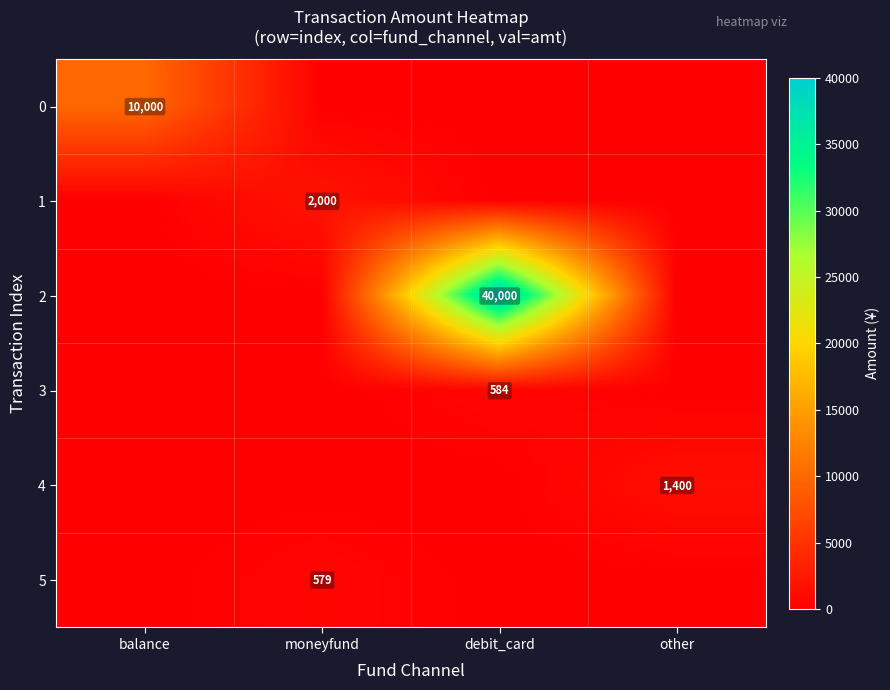

True or false: 0 has a value of 14960 at balance.

False